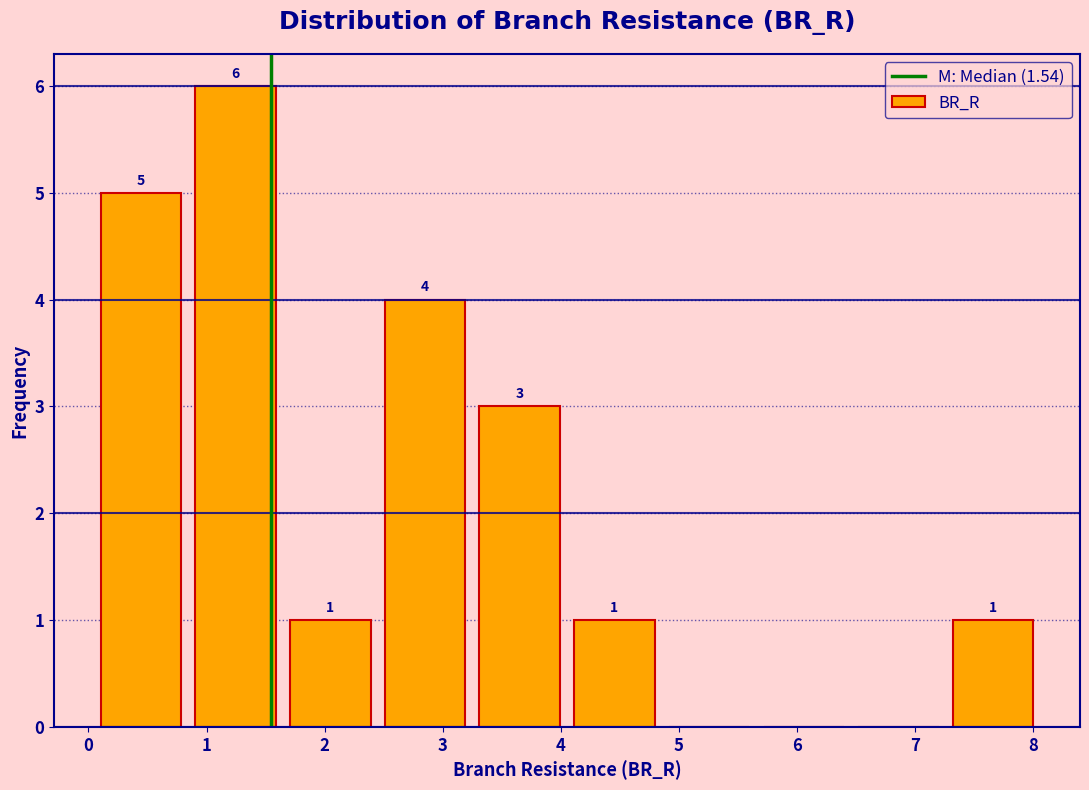

Over which range of the x-axis is the bar tallest?

0.8 to 1.6